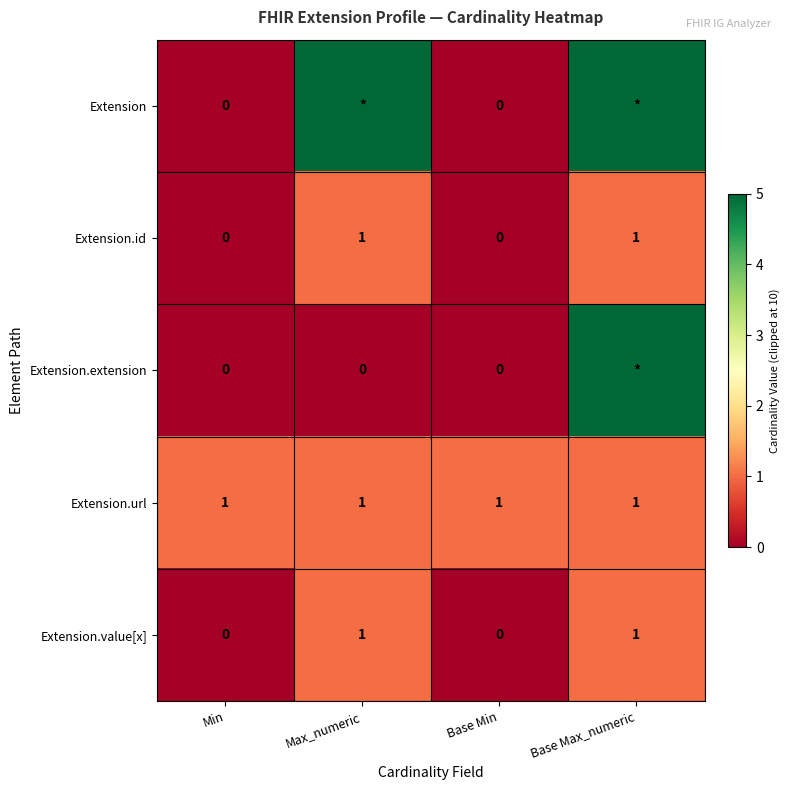

How many Extension.value[x] values are between 0 and 1?

4